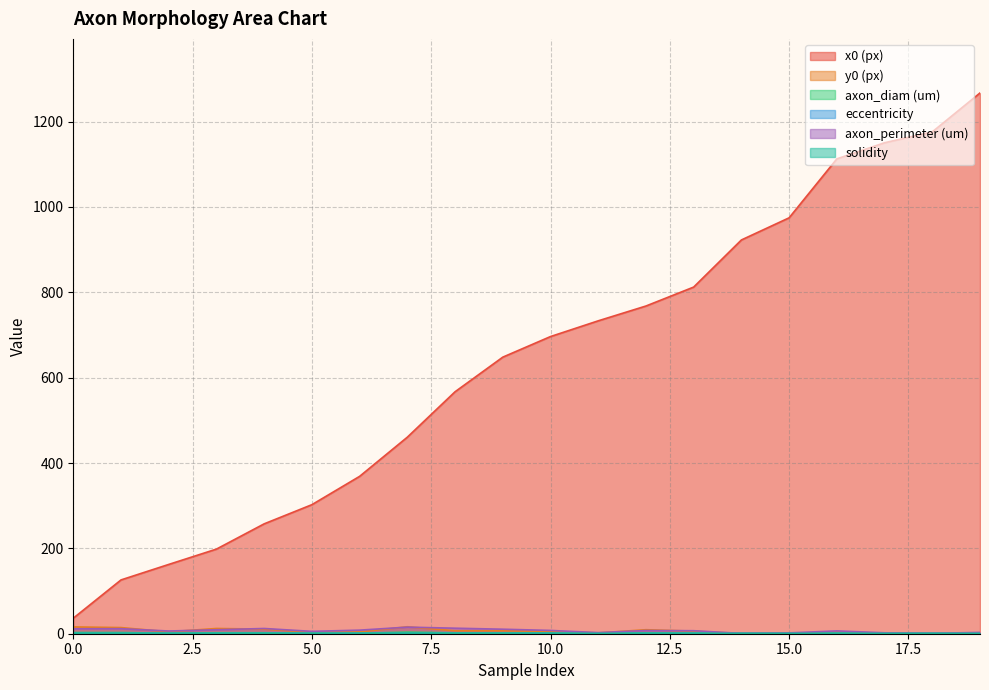

List the labels in order of y0 (px) value, smallest first.

18, 14, 15, 19, 17, 11, 5, 16, 6, 2, 10, 13, 9, 8, 12, 4, 3, 1, 0, 7